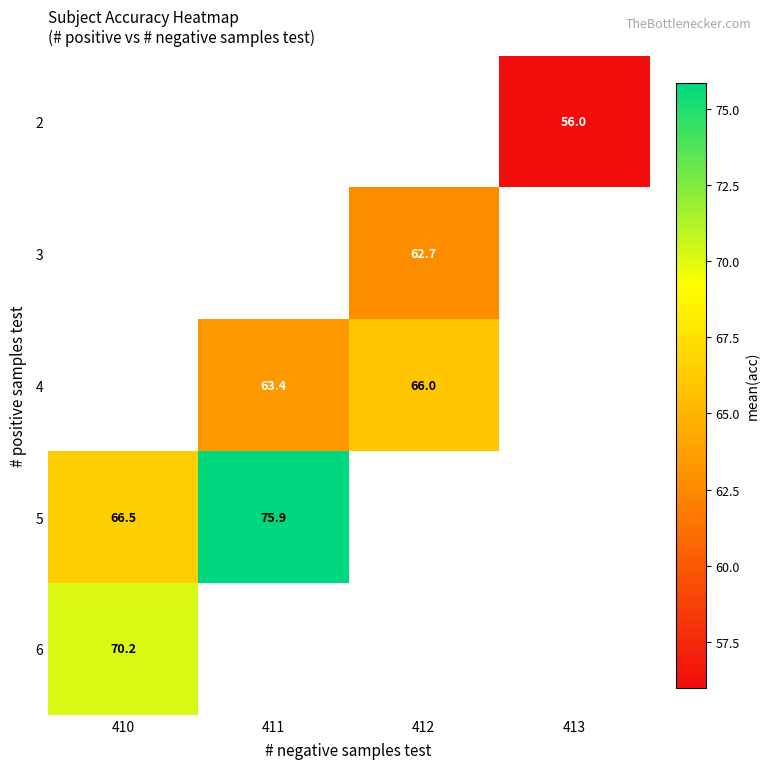

The 4 series shows 66.0 at 412. True or false?

True